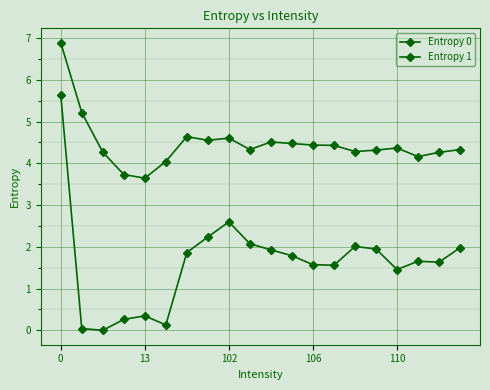

What is the value of the Entropy 0 point at the 18th from the left?

4.2